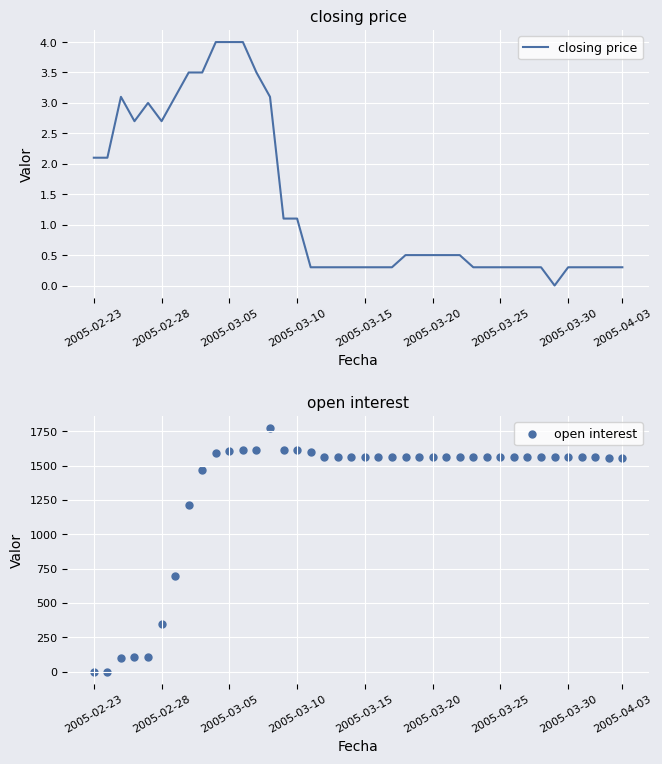

What are all the series names shown in the legend?

closing price, open interest